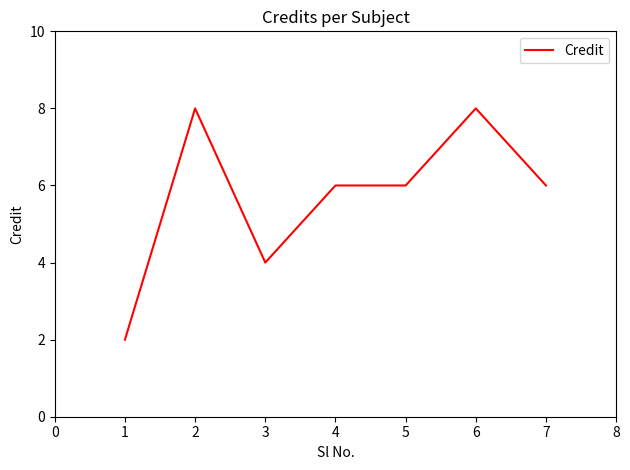

True or false: the data shows 1 at 1.

False